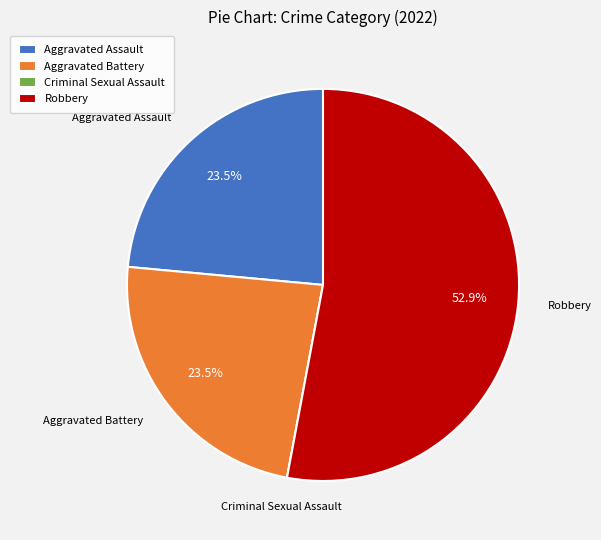

What is the ratio of the value at Aggravated Battery to the value at Aggravated Assault?

1.0